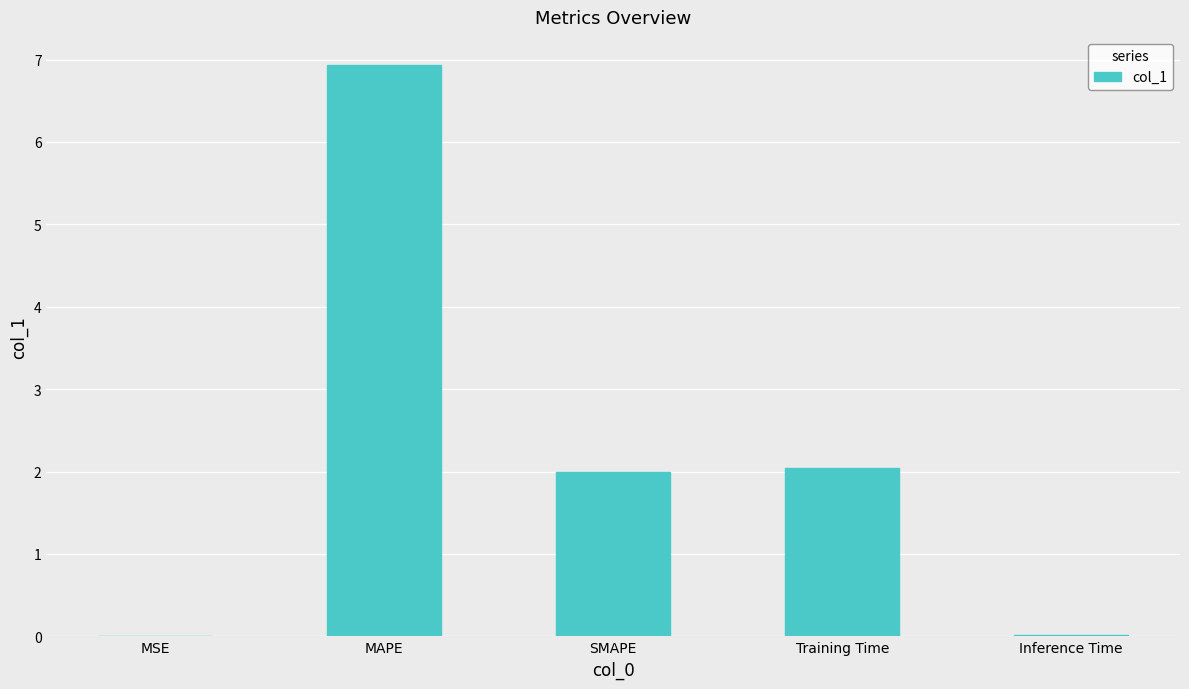

Count the number of categories in the chart.

5